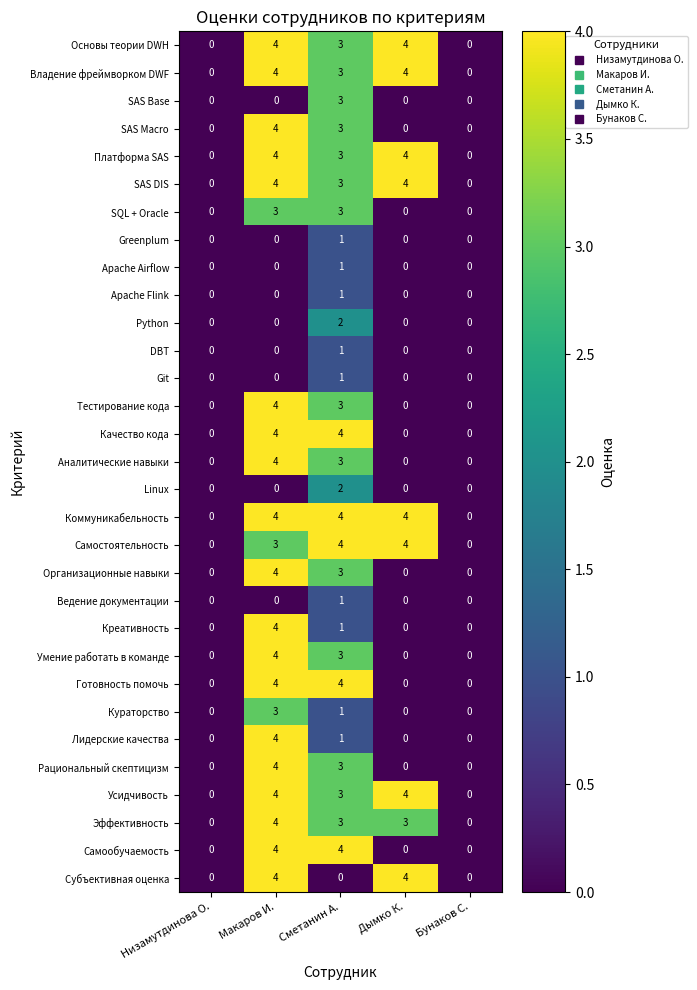

How many data points in Самостоятельность are less than 3?

2